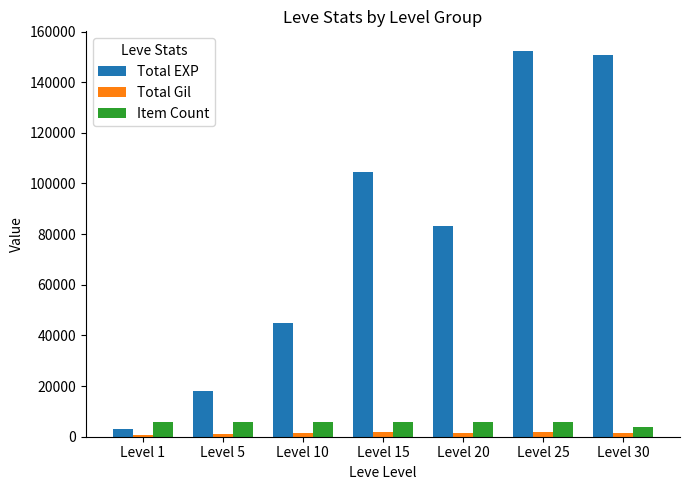

The Total EXP series shows 150860 at Level 30. True or false?

True